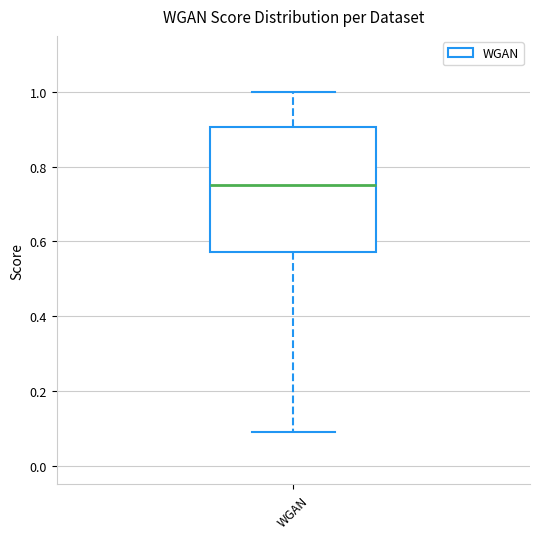

Read this box plot against the y-axis: the position of the median line, the range covered by the box, and the ends of both whiskers. The values are not printed on the chart, so give them approximately, as read against the axis.

median 0.76, box 0.58 to 0.90, whiskers 0.10 to 1.00